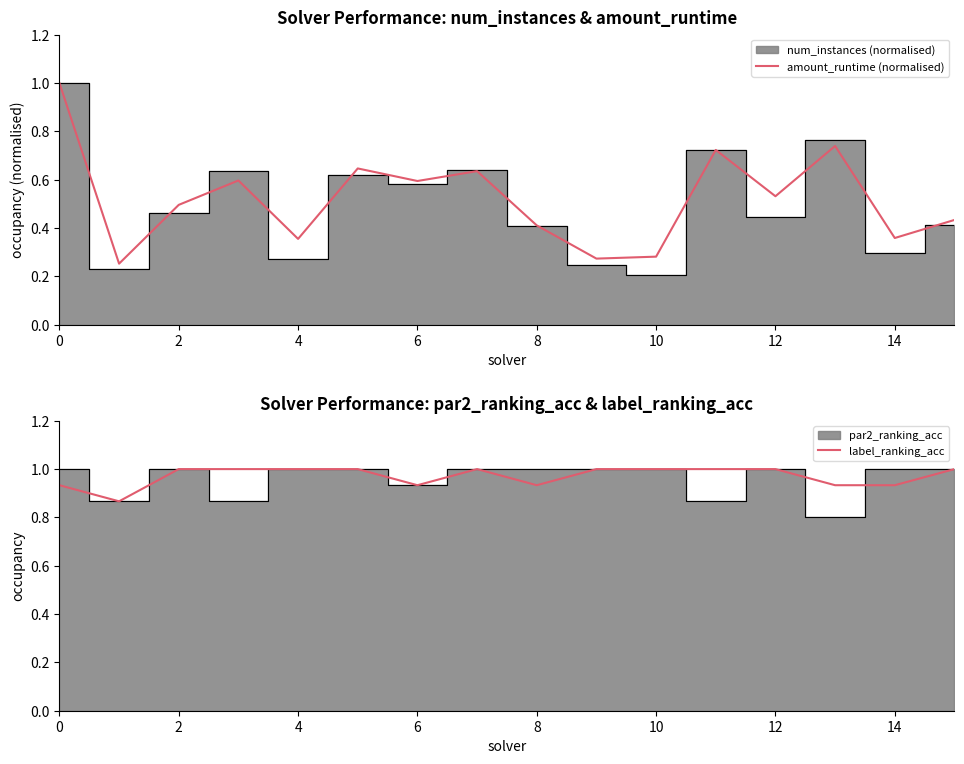

Which series has the widest spread of values?

amount_runtime (normalised)